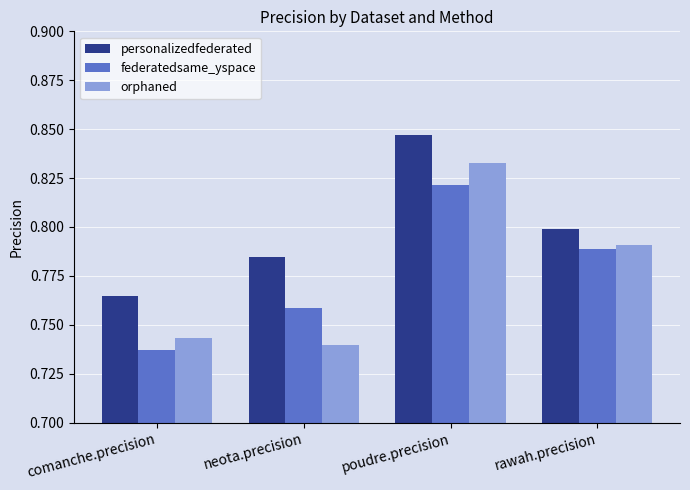

At how many categories does at least one series exceed 0?

4